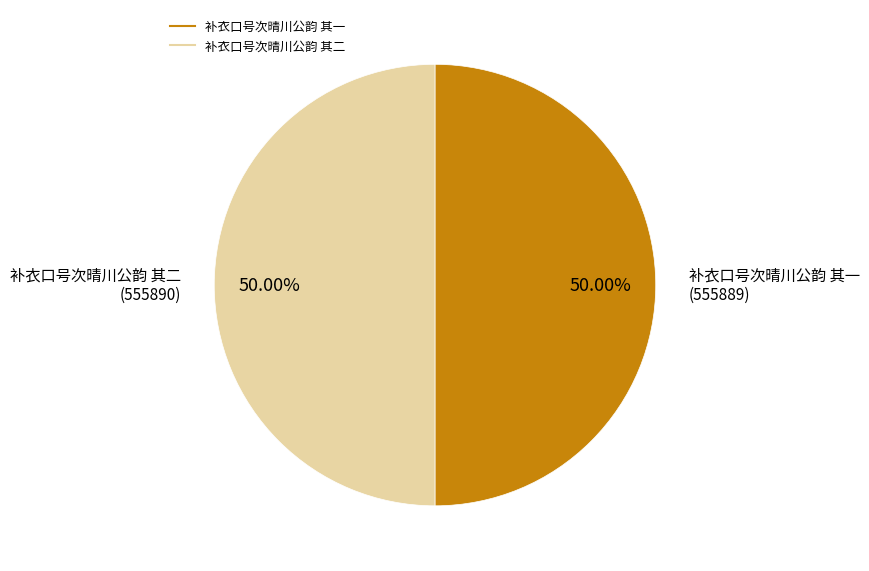

To the nearest percent, what percentage of the pie is 补衣口号次晴川公韵 其二?

50%